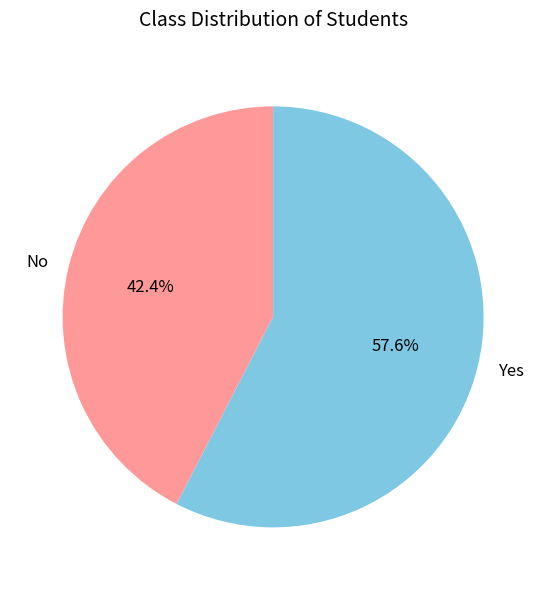

To the nearest percent, what is the difference between the largest and smallest slice percentages?

15%